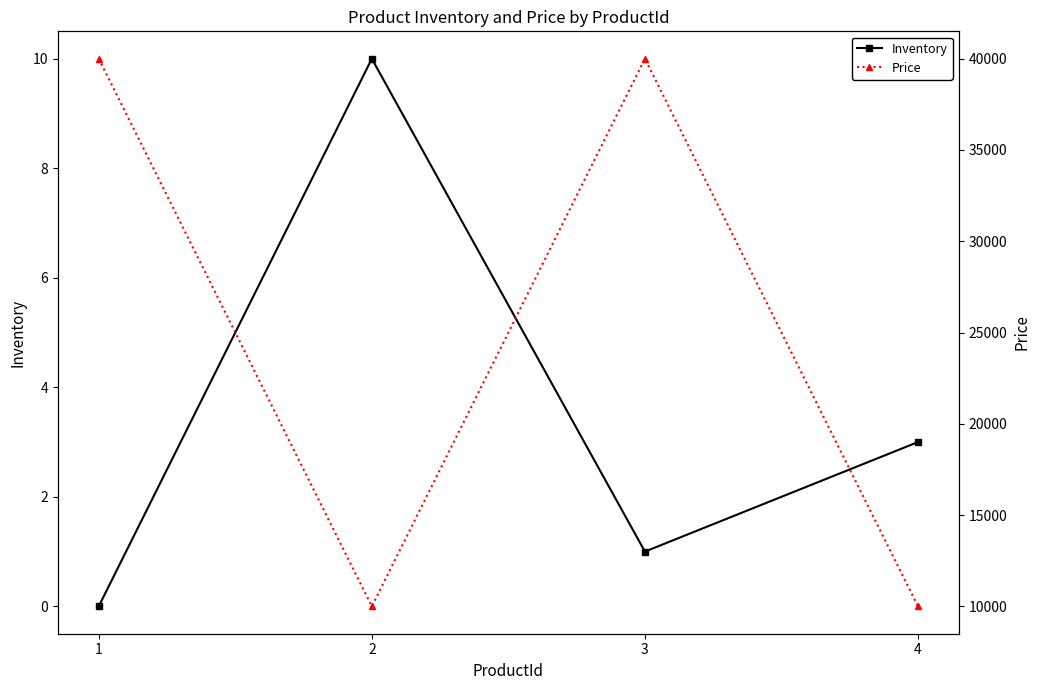

At which category does Price reach its first local valley?

2